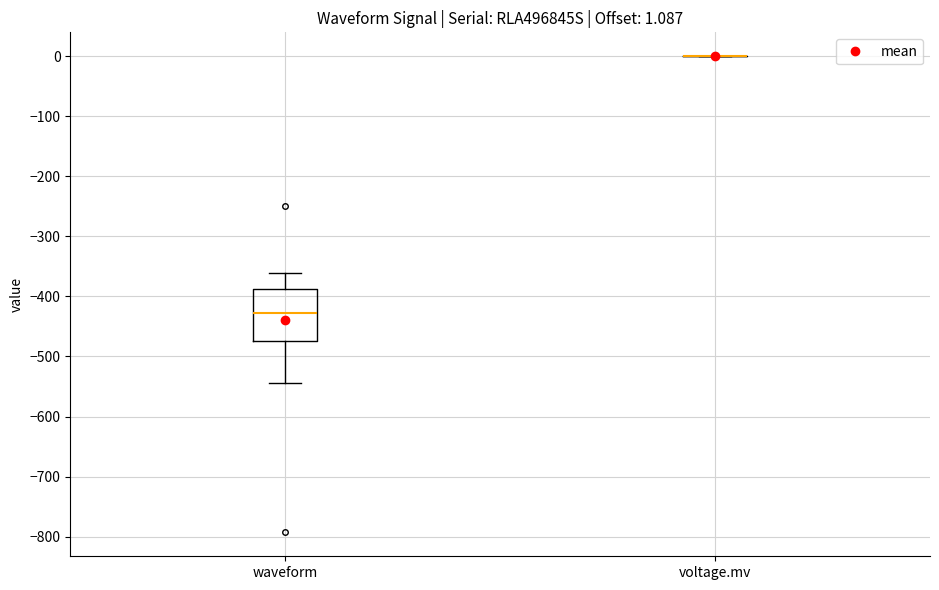

Comparing the boxes themselves (not the whiskers), which one is the tallest?

waveform